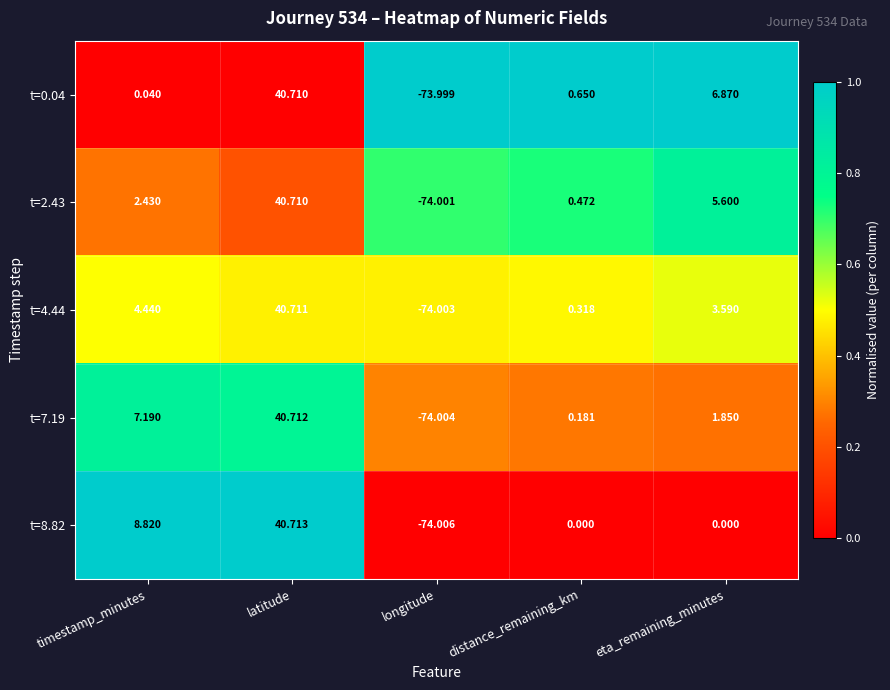

At which category is the sum across all series the highest?

latitude